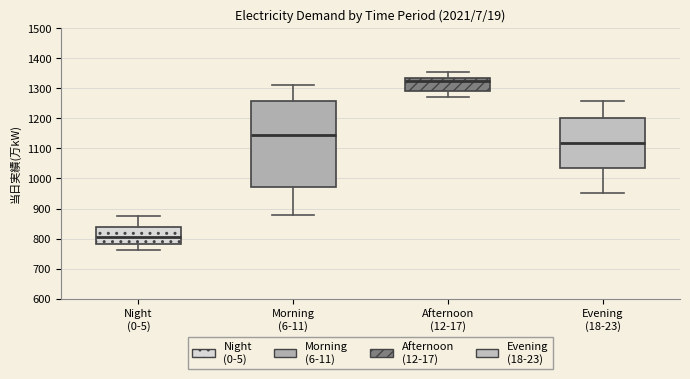

Which box's median line is the highest?

Afternoon (12-17)